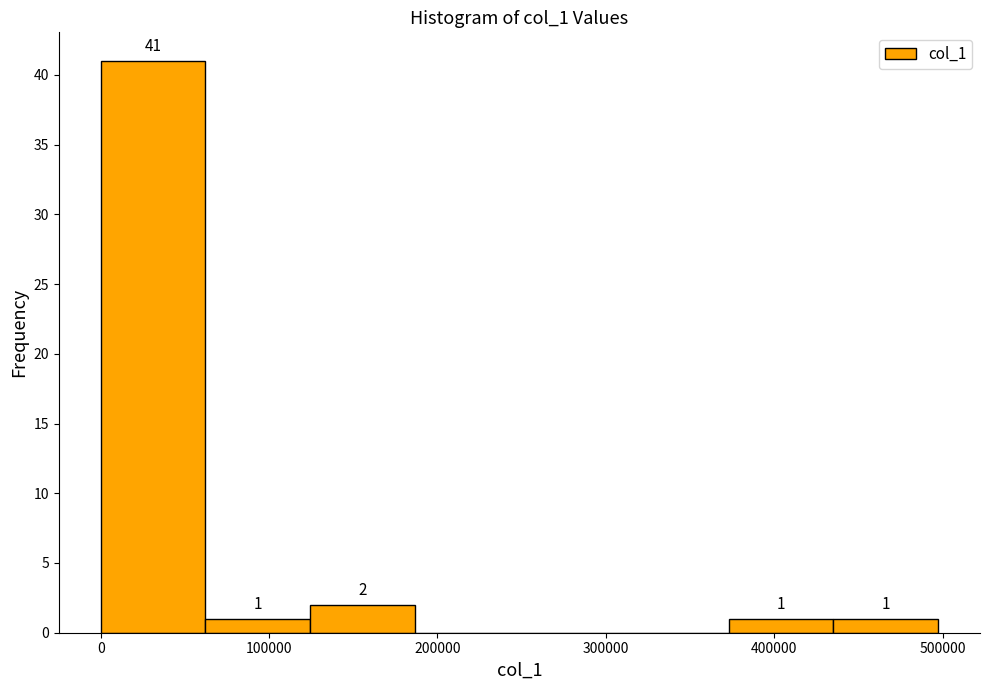

Which range on the x-axis has the tallest bar?

0 to 60000